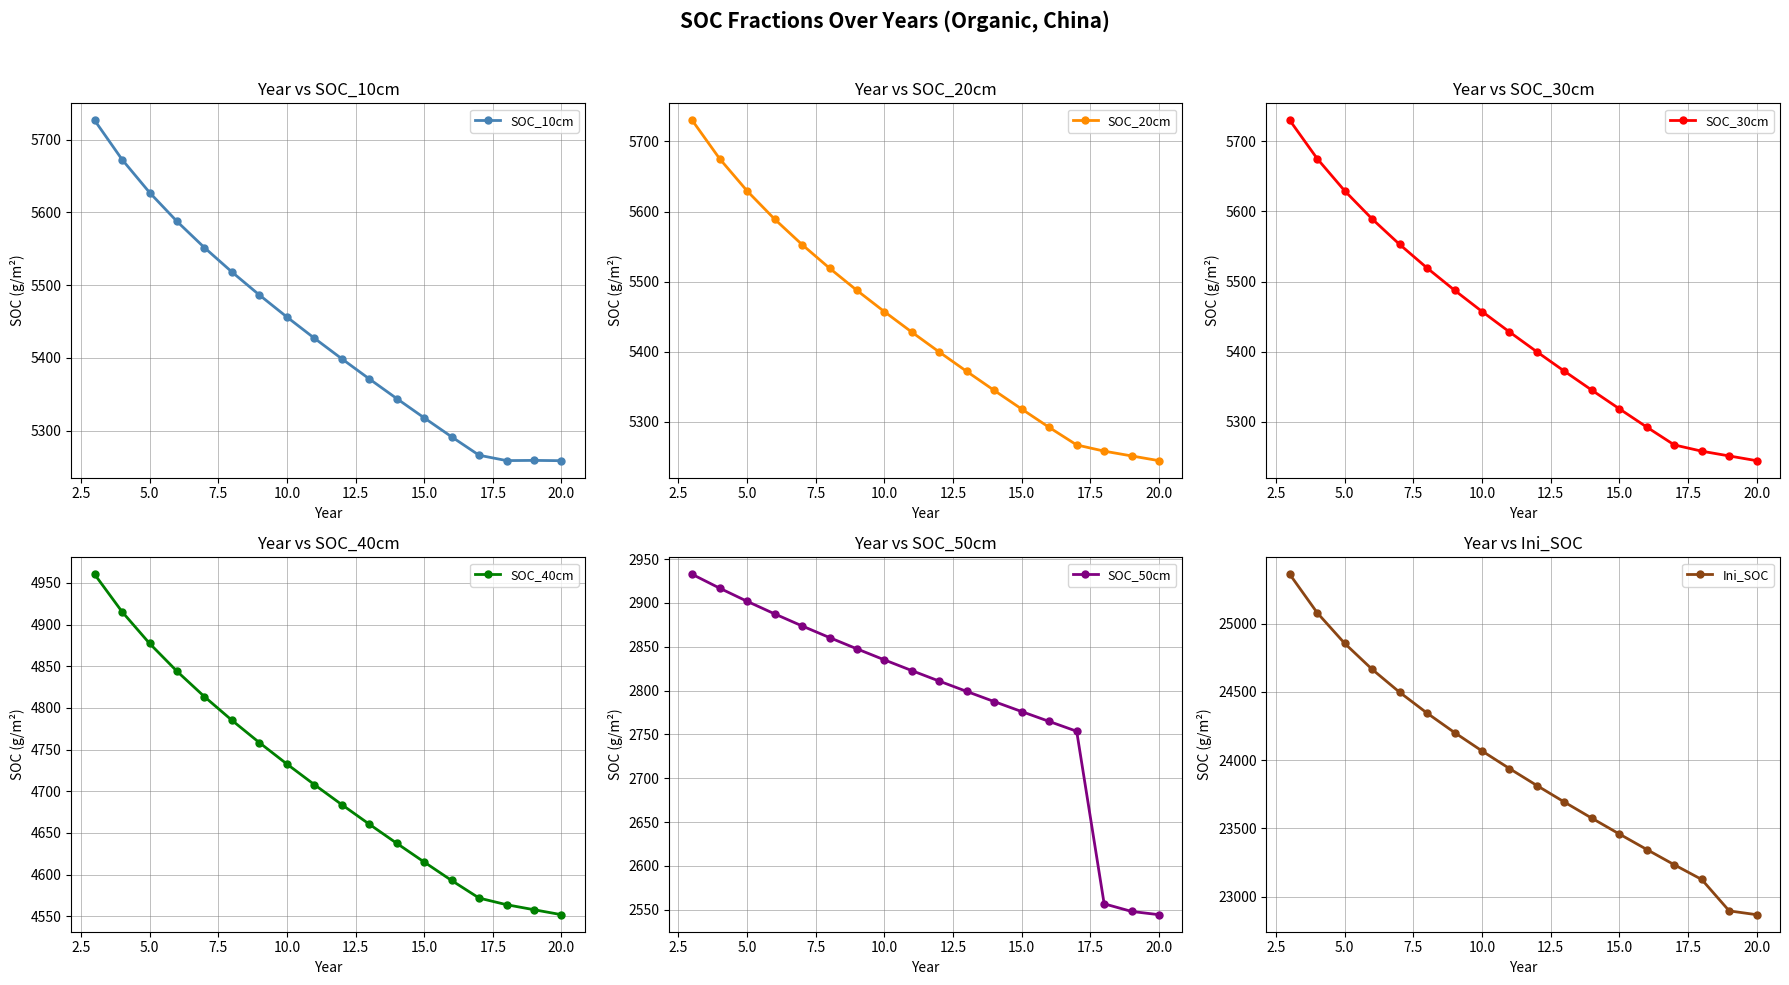

What is the maximum value for SOC_10cm?

5726.6